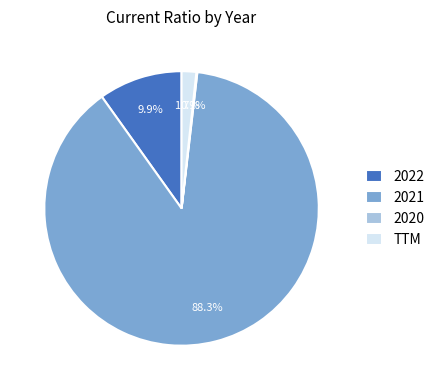

To the nearest percent, what is the average slice percentage?

25%